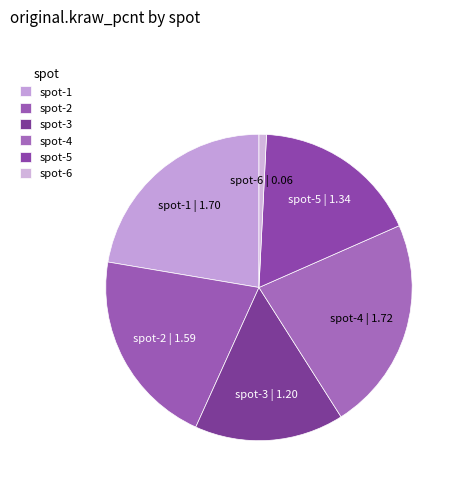

Does spot-6 represent more than half of the total?

No